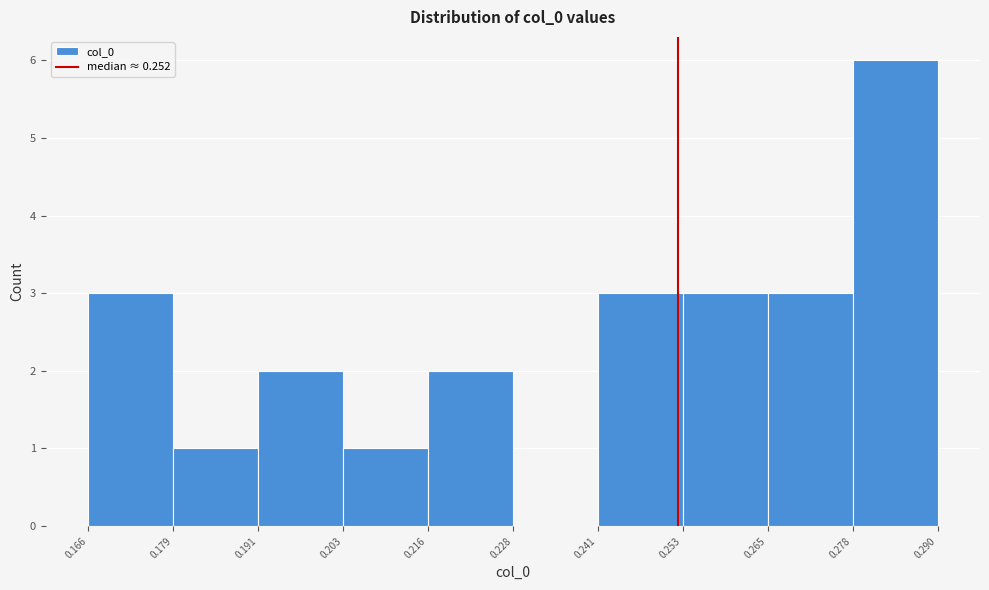

What is the height of the bar covering 0.166 to 0.179 on the x-axis? The values are not printed on the chart, so give them approximately, as read against the axis.

3